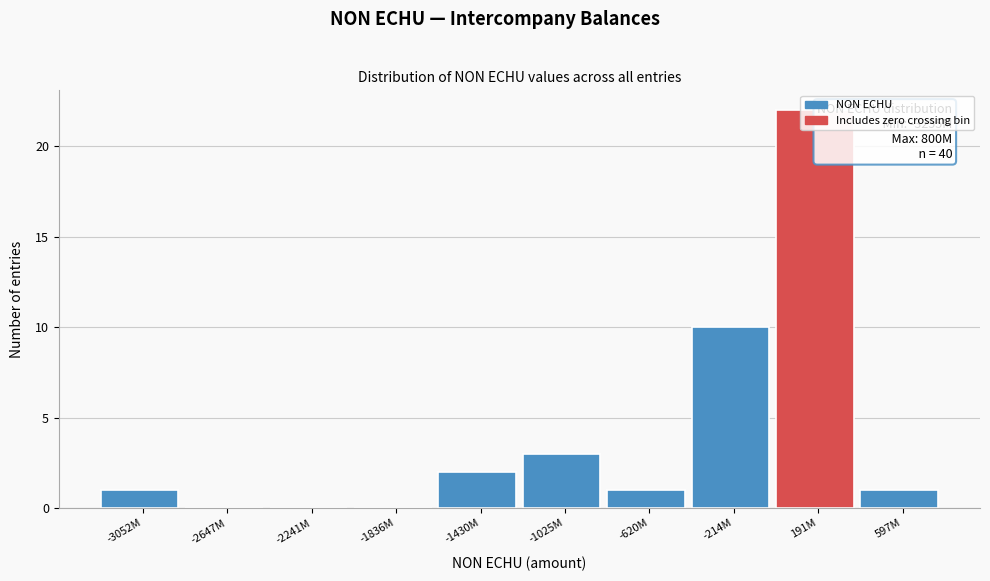

What is the sum of all values?

40